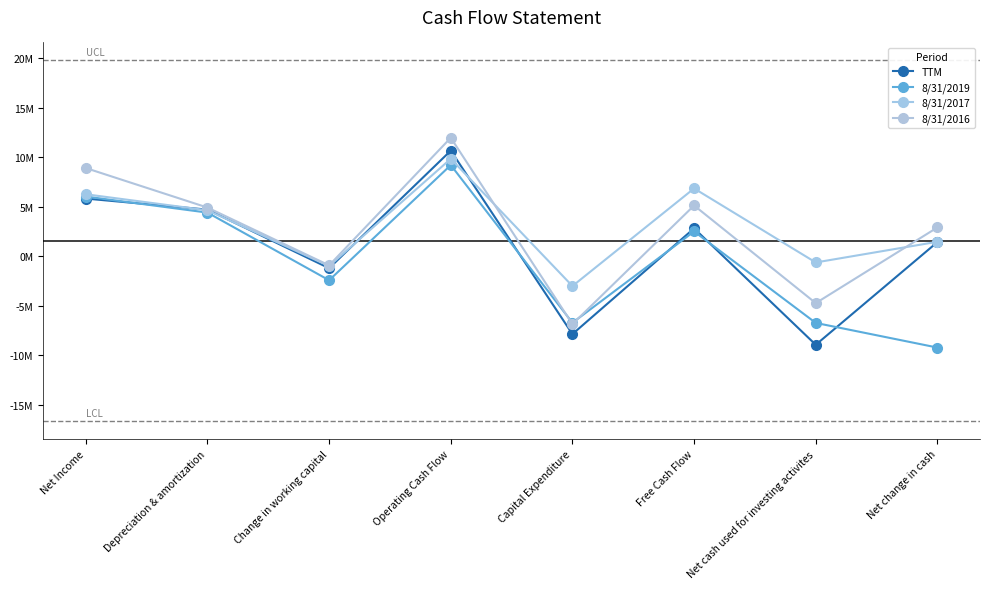

Which series has the widest spread of values?

TTM